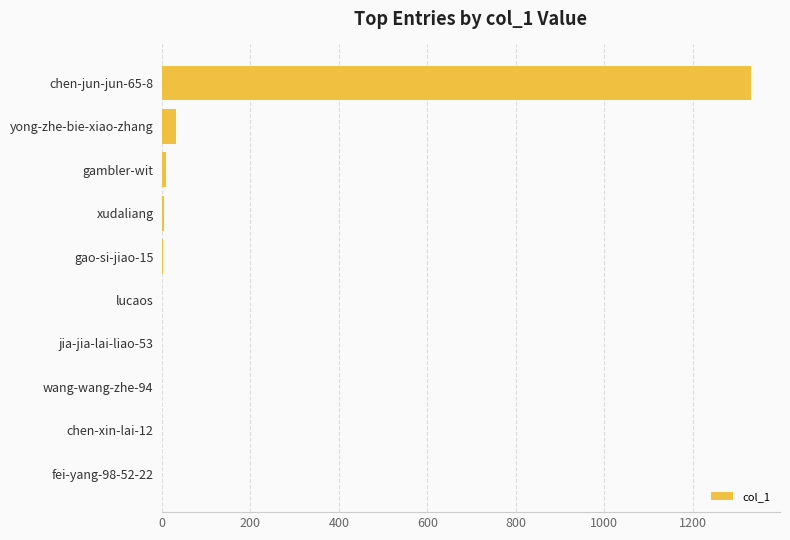

Are the bars horizontal?

Yes